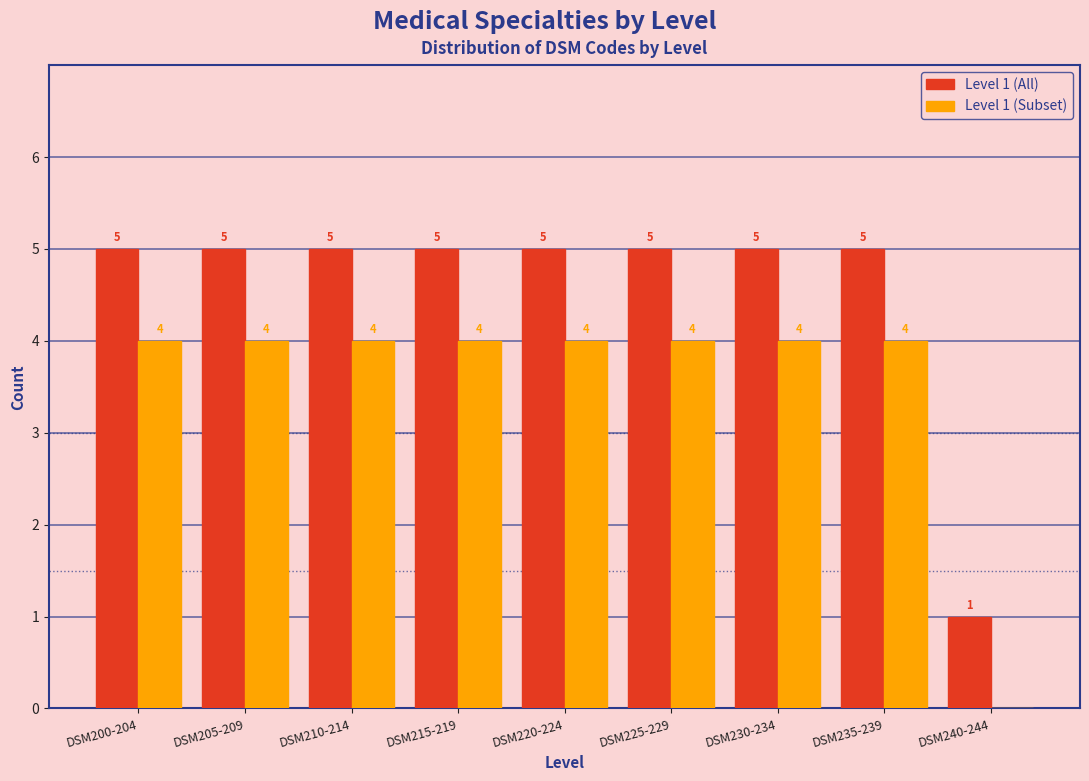

Reading right to left, what are all the values shown in this chart?

Level 1 (All): DSM240-244=1	DSM235-239=5	DSM230-234=5	DSM225-229=5	DSM220-224=5	DSM215-219=5	DSM210-214=5	DSM205-209=5	DSM200-204=5
Level 1 (Subset): DSM240-244=0	DSM235-239=4	DSM230-234=4	DSM225-229=4	DSM220-224=4	DSM215-219=4	DSM210-214=4	DSM205-209=4	DSM200-204=4